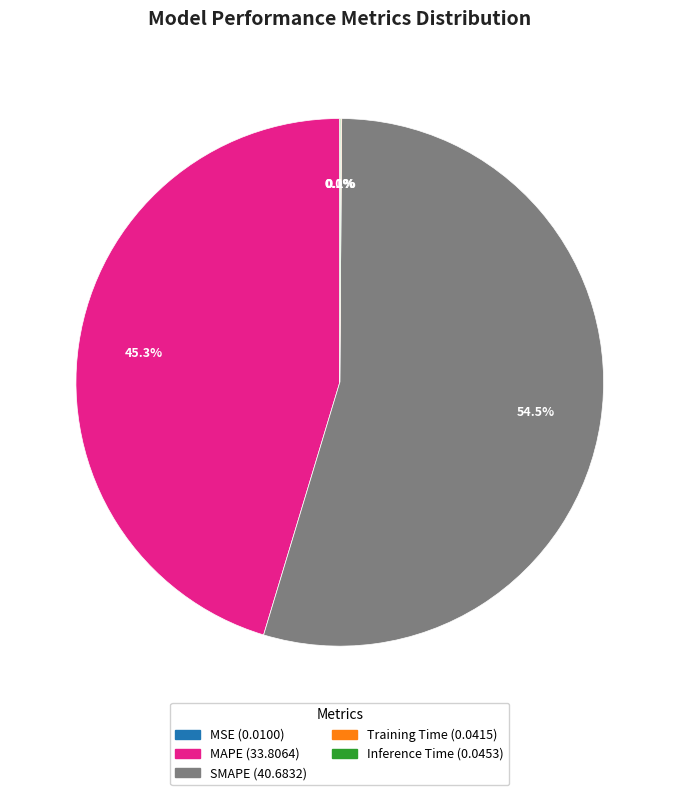

What is the largest slice in the pie chart?

SMAPE